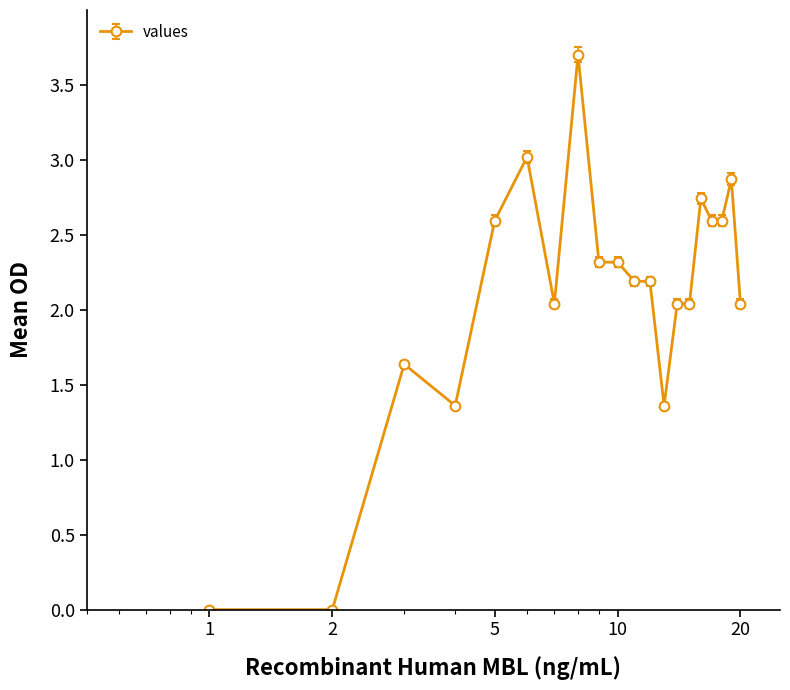

What is the maximum value shown in the chart?

3.7